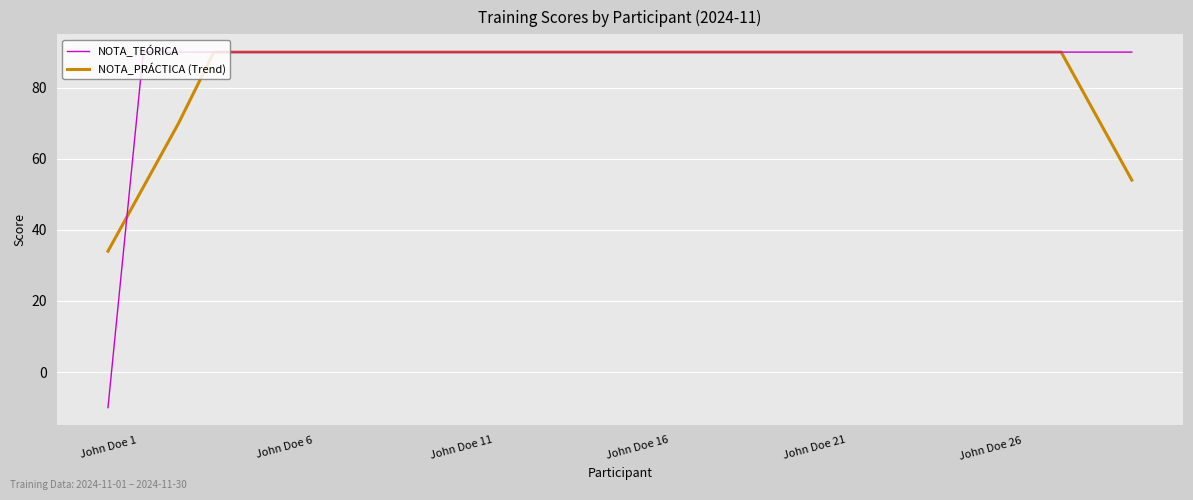

Which series has the widest spread of values?

NOTA_TEÓRICA